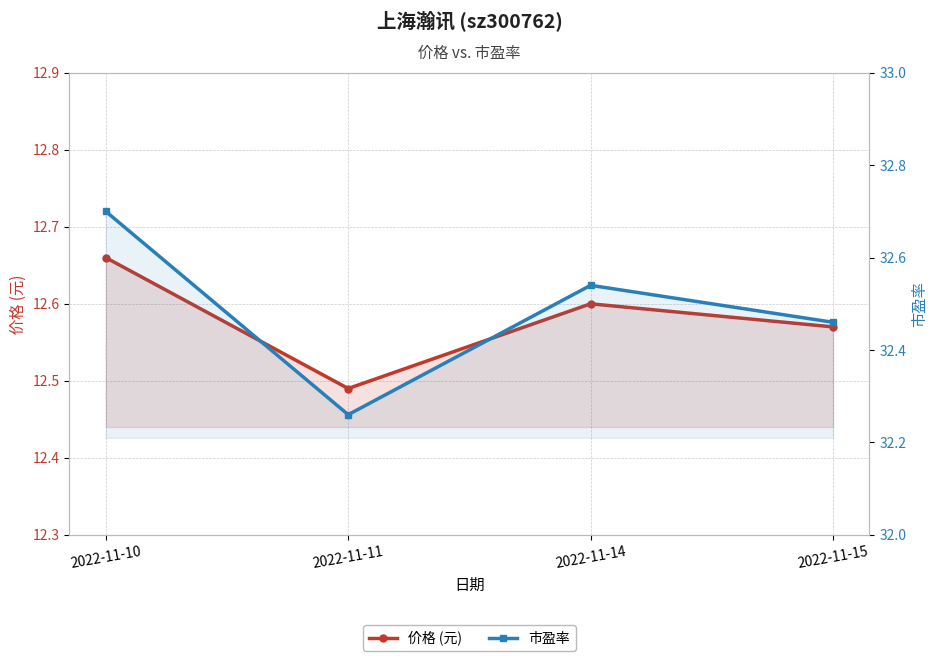

The value of 市盈率 at 2022-11-11 is 32.3. True or false?

True